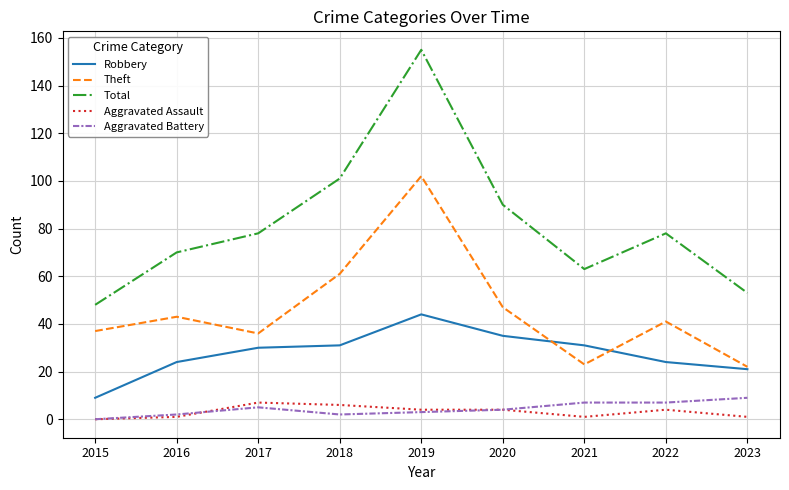

What are all the series names shown in the legend?

Robbery, Theft, Total, Aggravated Assault, Aggravated Battery